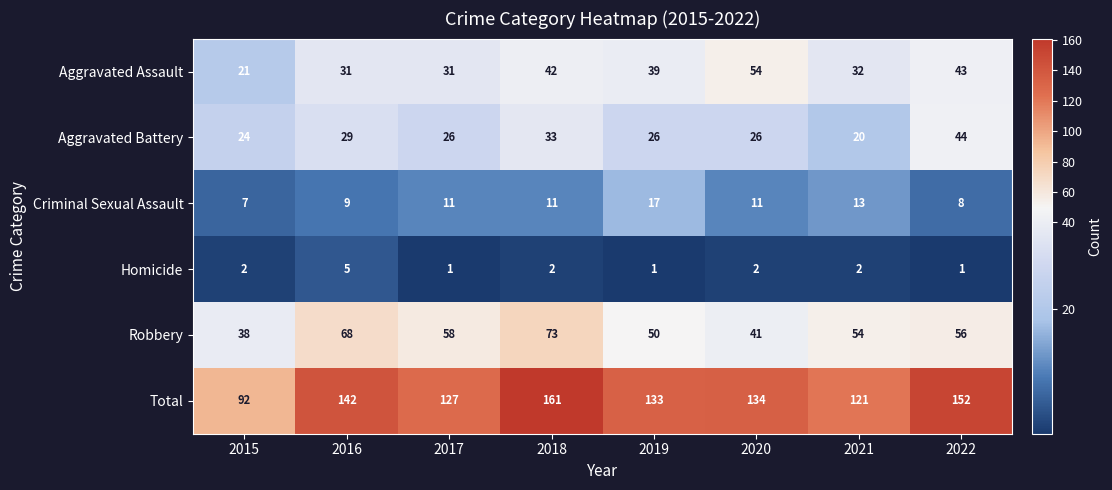

Which series has the widest spread of values?

Total